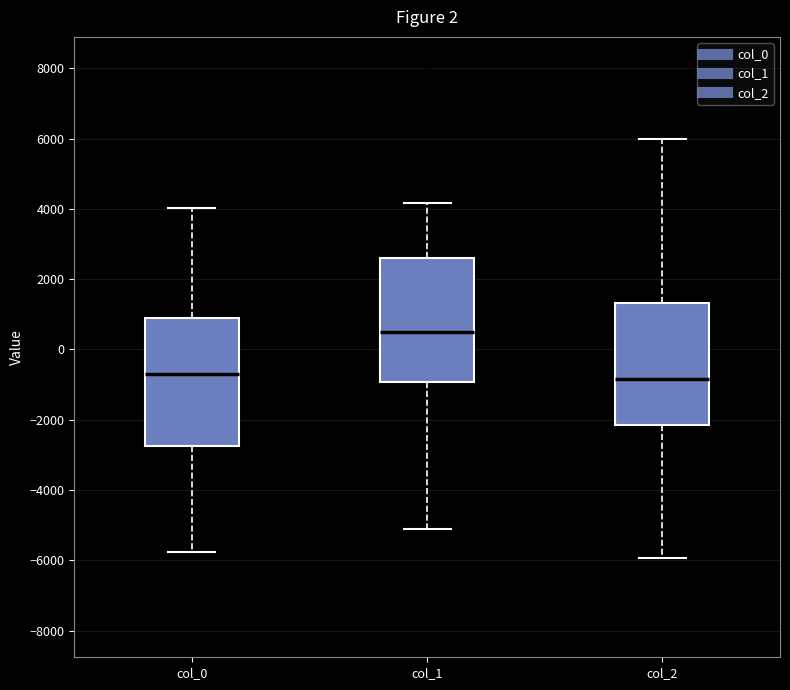

Reading left to right, transcribe this box plot: for each box, give where its median line is, the range the box spans, and where its two whiskers end, as read against the y-axis. The values are not printed on the chart, so give them approximately, as read against the axis.

col_0: median -600, box -2800 to 1000, whiskers -5800 to 4000
col_1: median 600, box -1000 to 2600, whiskers -5200 to 4200
col_2: median -800, box -2200 to 1400, whiskers -6000 to 6000